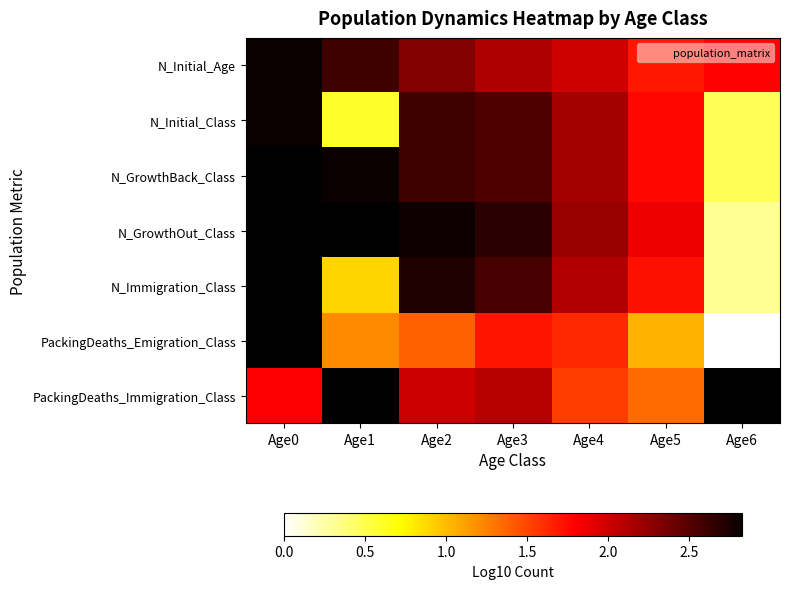

At how many categories does at least one series exceed 1?

7